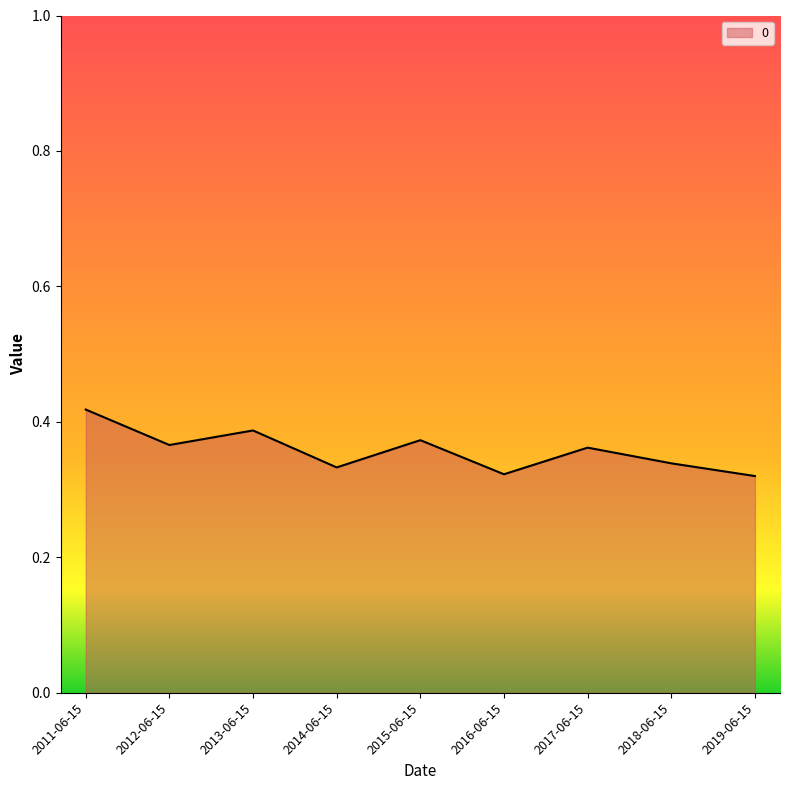

What position from the right is 2019-06-15?

1